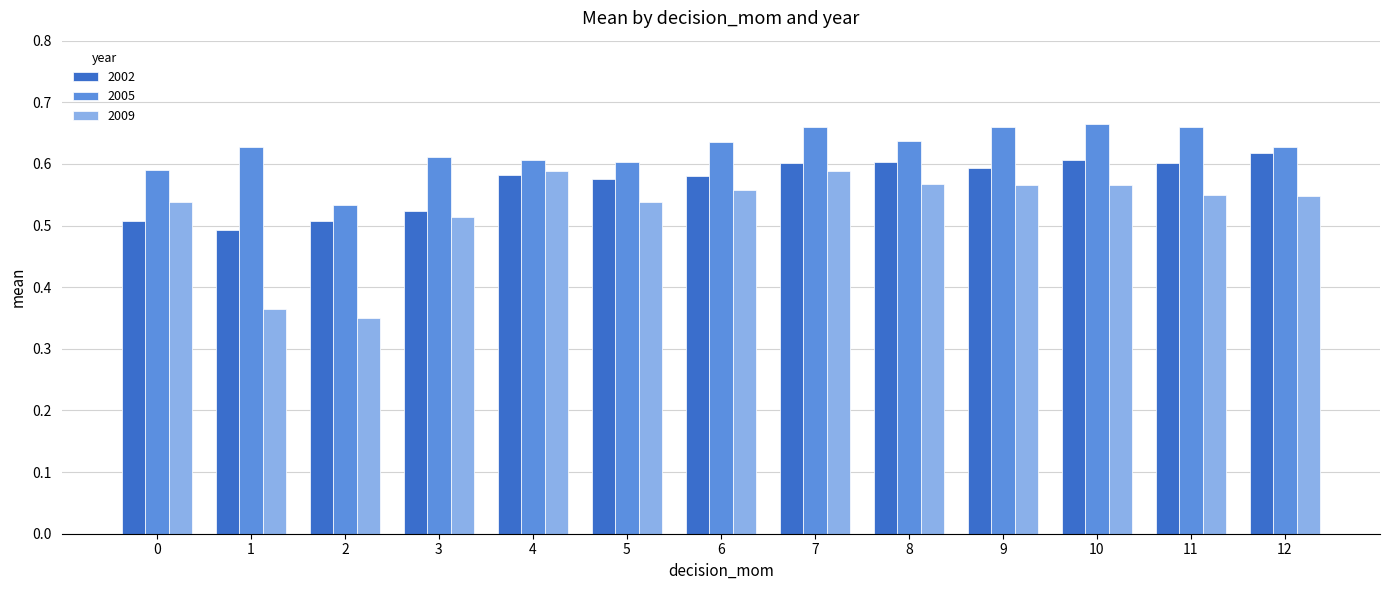

At how many categories does at least one series exceed 0?

13